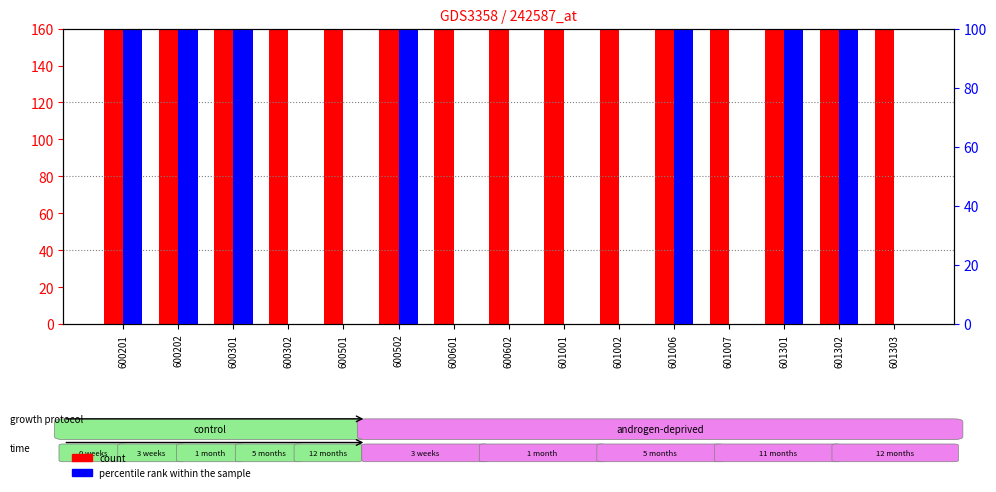

Which category has the lowest value in the percentile rank within the sample series?

600302